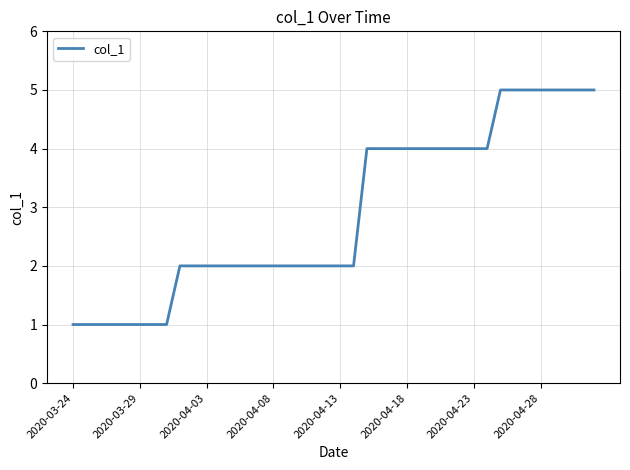

What is the difference between the maximum and minimum values?

4